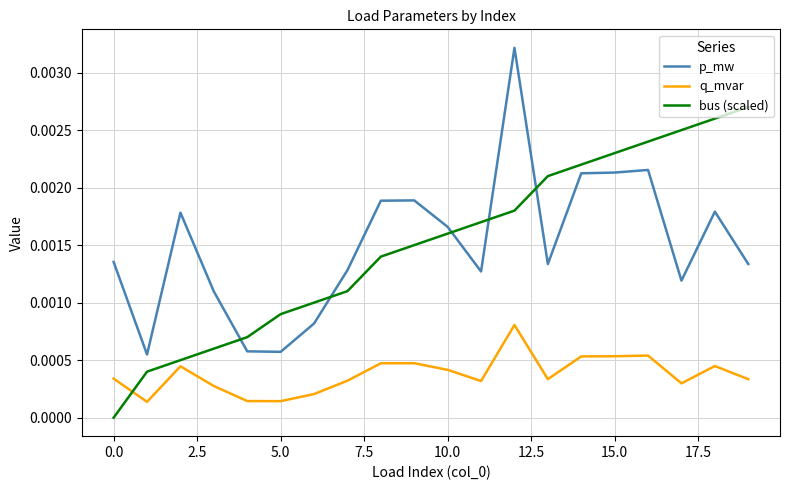

True or false: q_mvar and p_mw cross at least once.

False